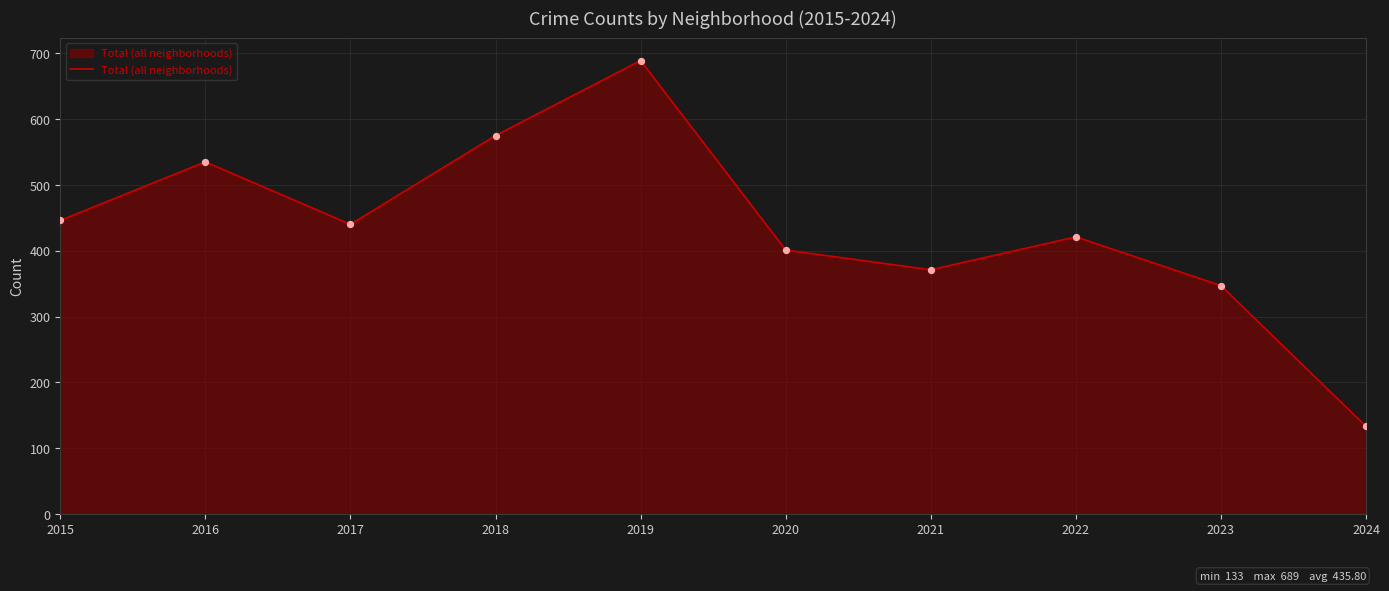

Between 2018 and 2017, which is larger?

2018